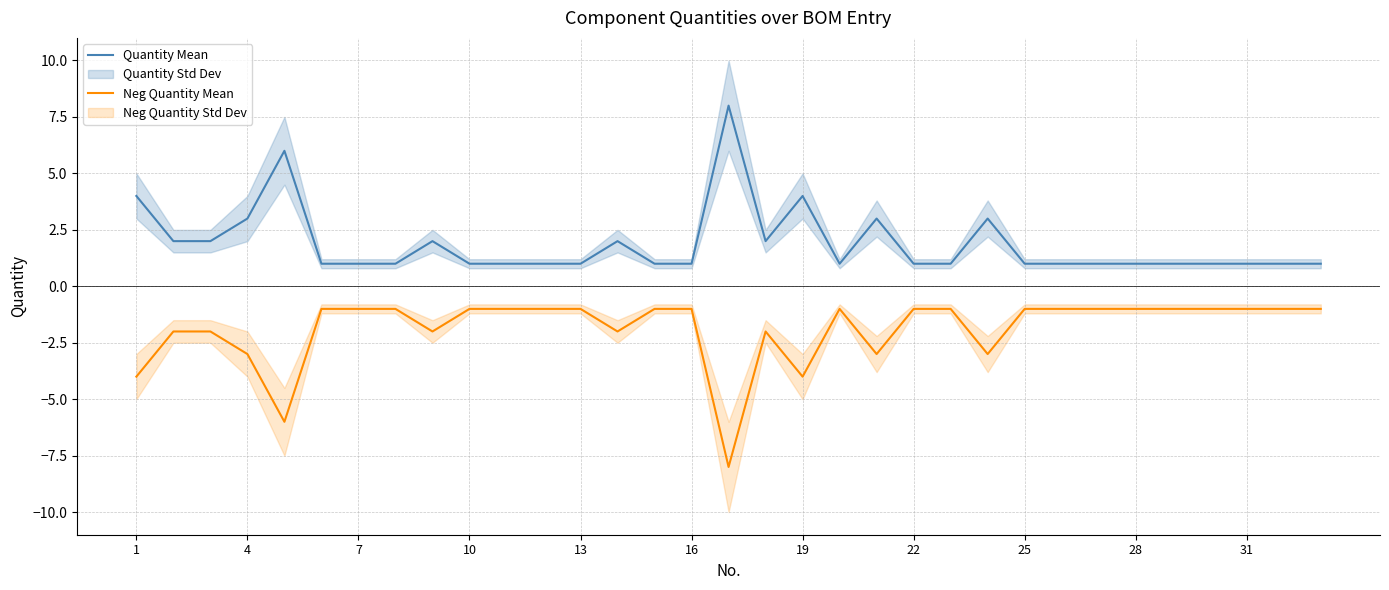

How many interior local valleys does the Neg Quantity Mean series have?

7